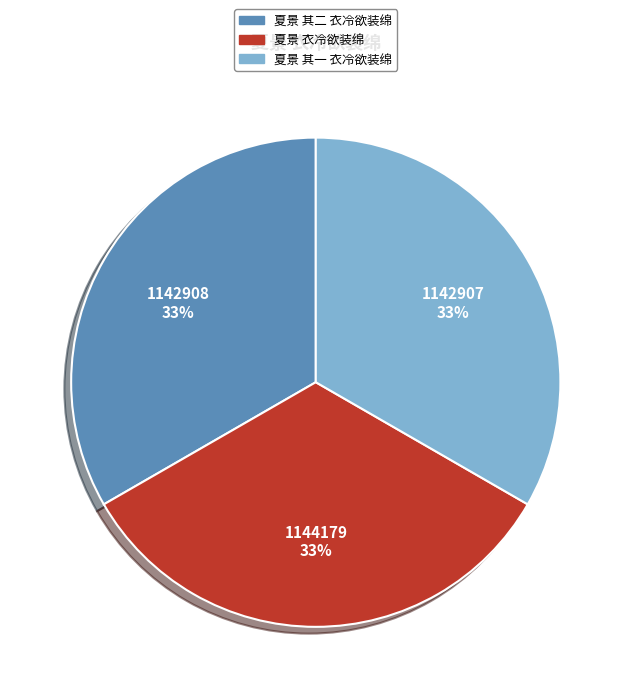

To the nearest percent, what is the combined percentage of 夏景 其二 衣冷欲装绵 and 夏景 衣冷欲装绵?

67%